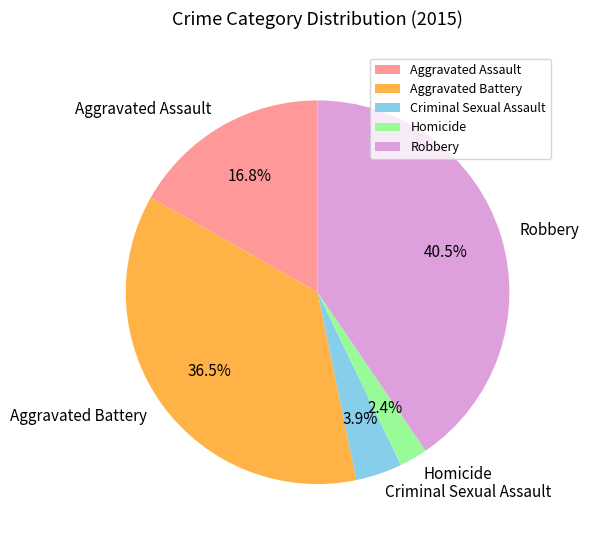

To the nearest percent, what is the difference between the largest and smallest slice percentages?

38%